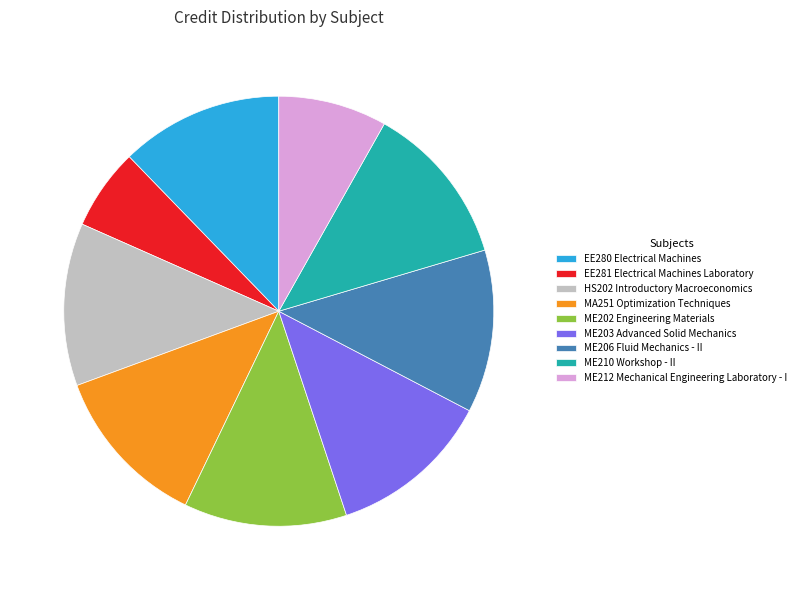

Between ME212 Mechanical Engineering Laboratory - I and MA251 Optimization Techniques, which is larger?

MA251 Optimization Techniques